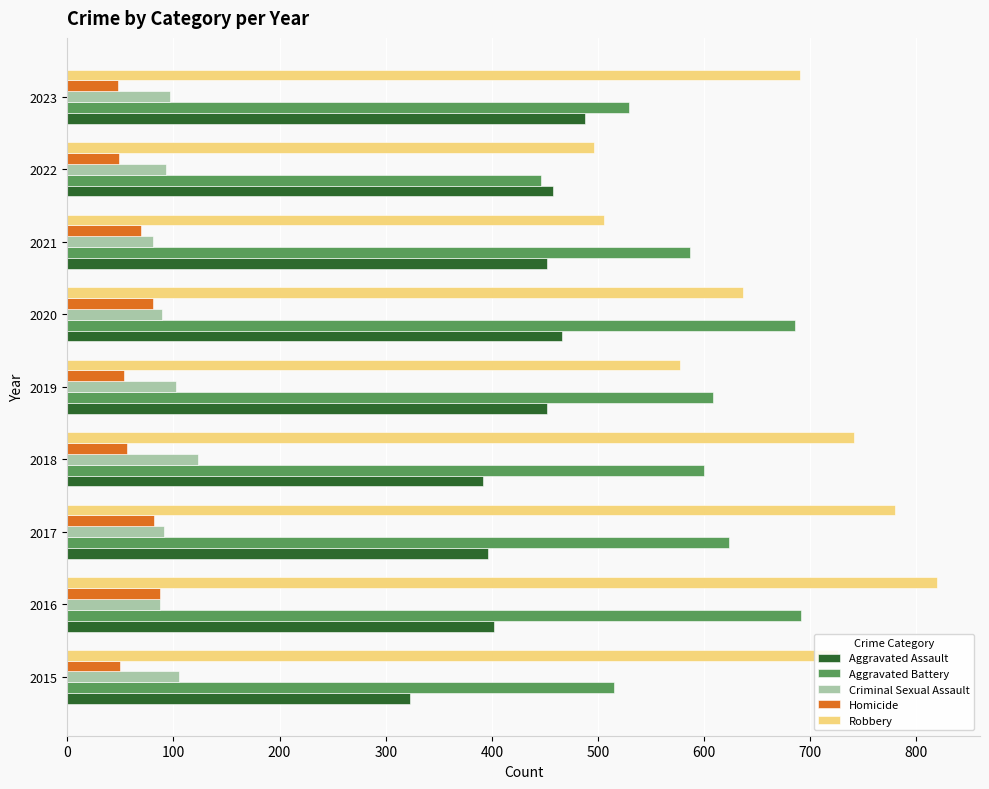

What is the sum of the Robbery values at 2019 and 2017?

1357